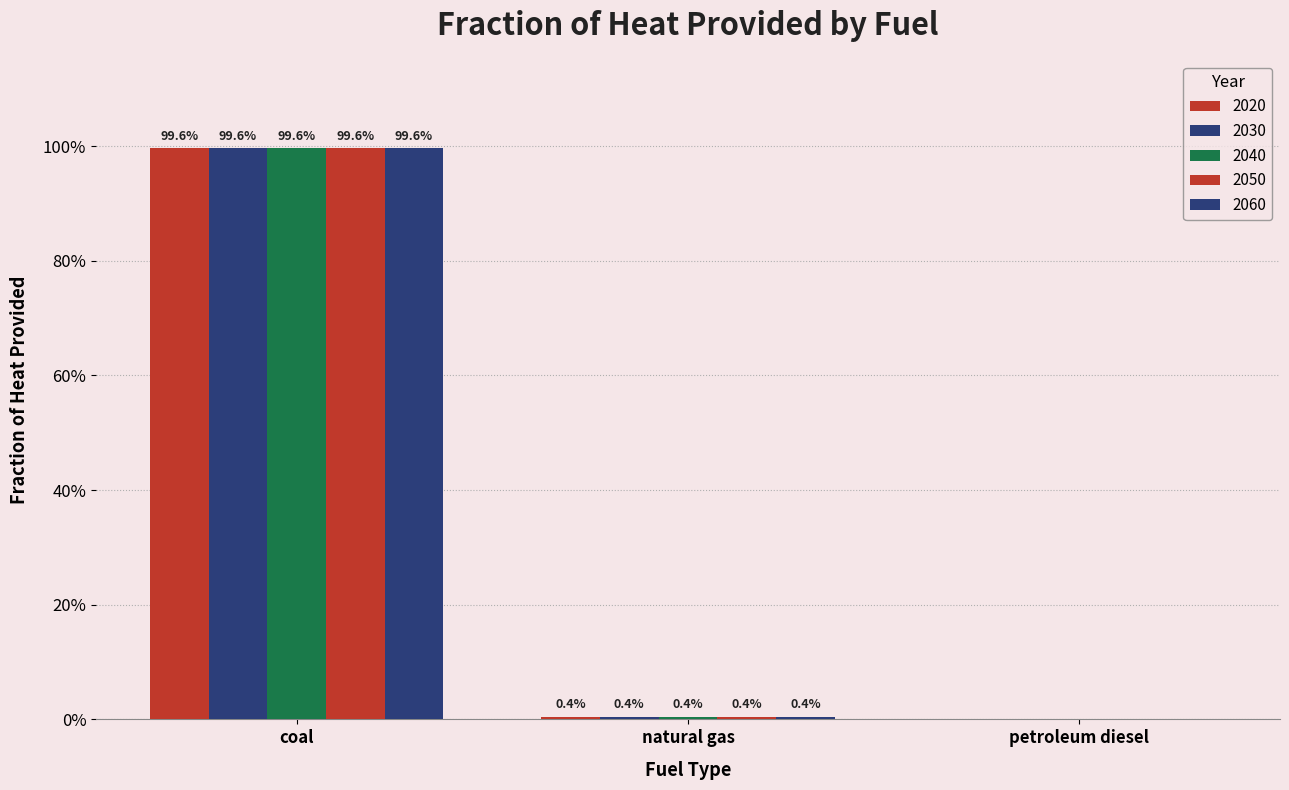

Are the bars grouped side by side (vs. stacked)?

Yes